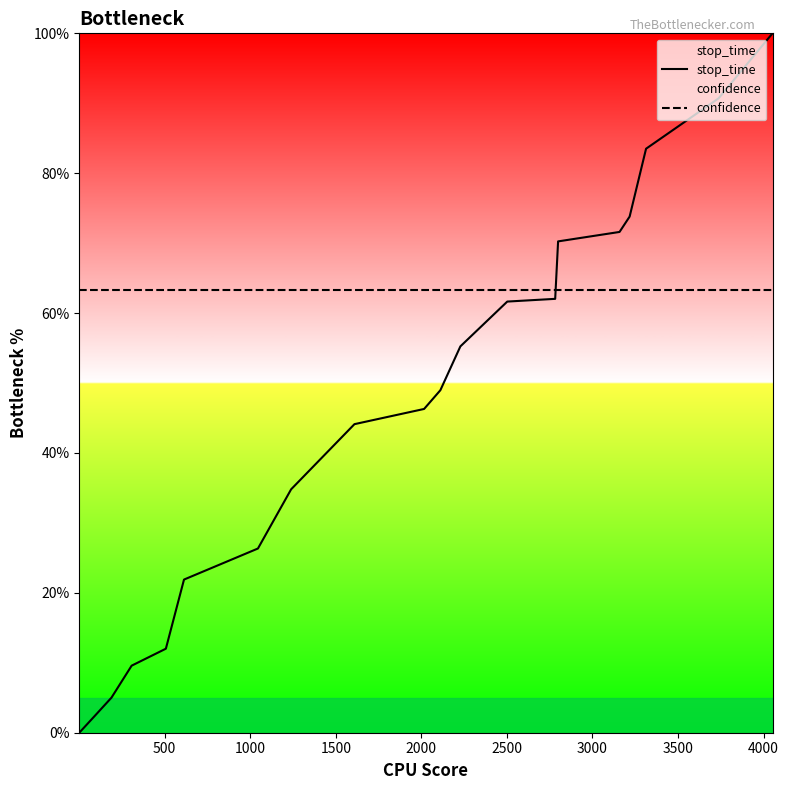

Rank the series by their maximum value, from lowest to highest.

confidence, stop_time